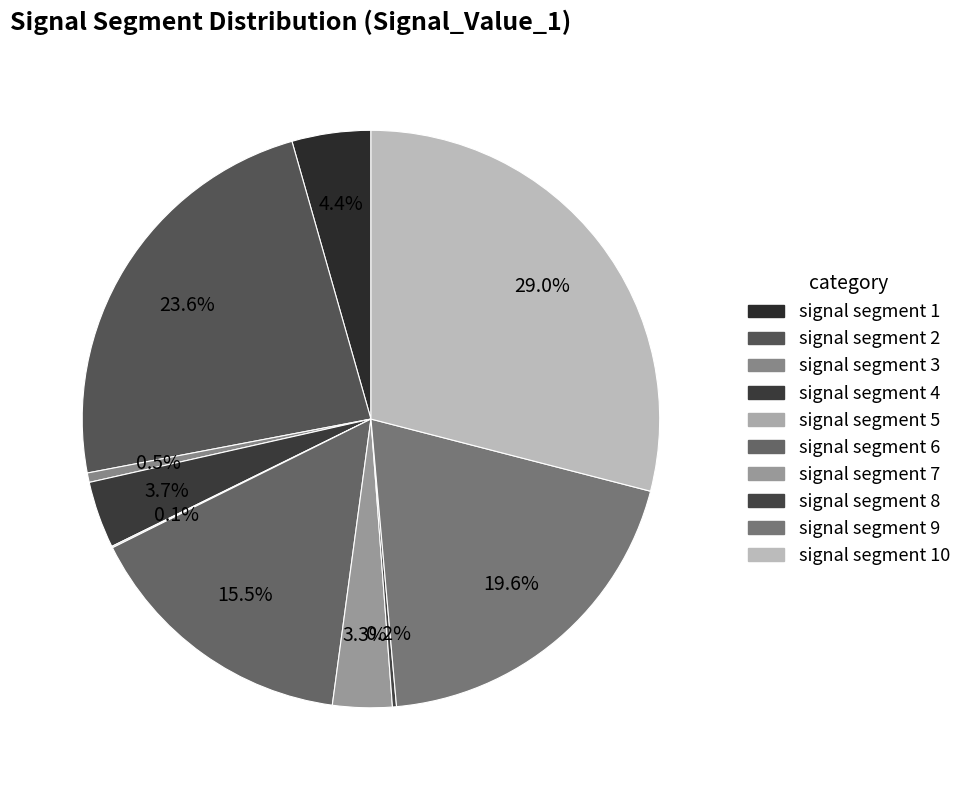

Does signal segment 7 represent more than half of the total?

No